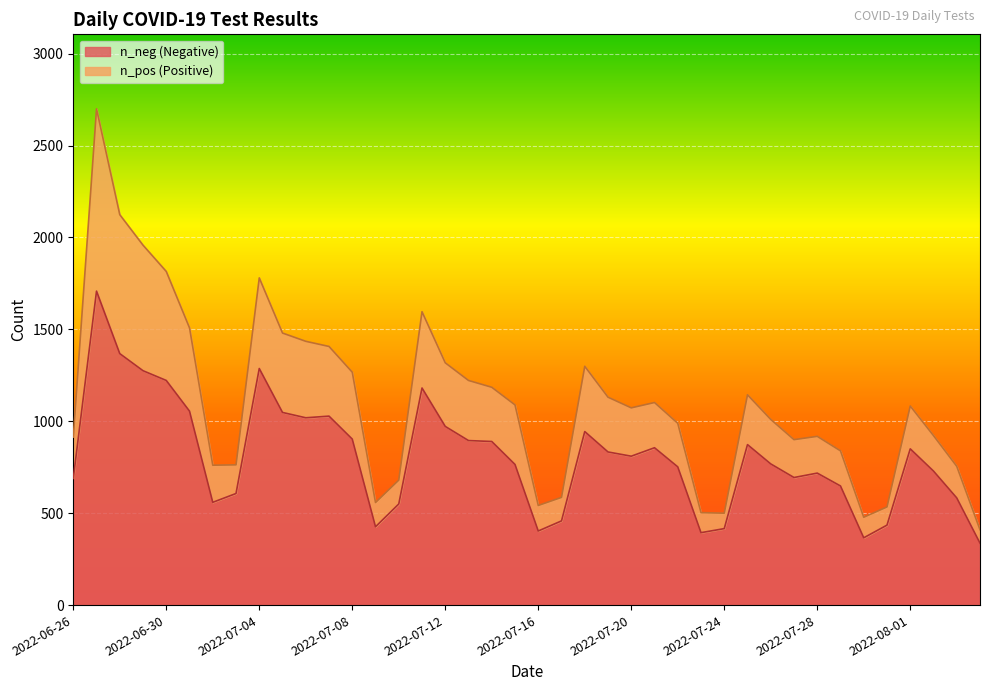

True or false: n_pos and n_neg cross at least once.

False